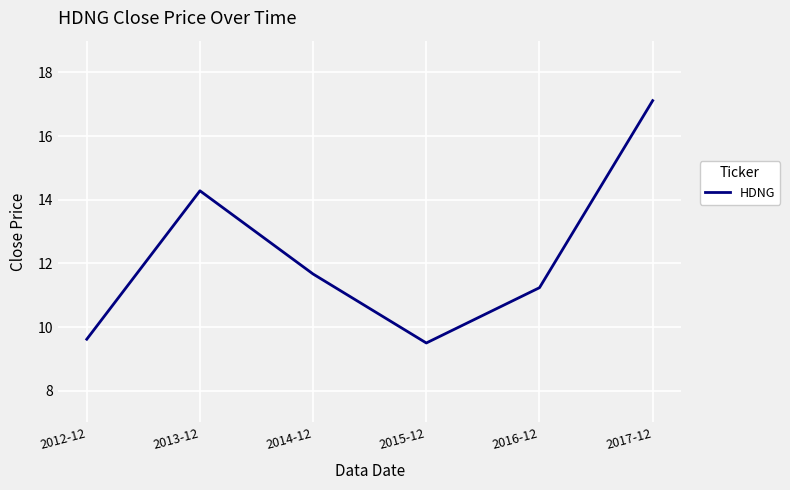

Is this an area chart (filled region under the line)?

No